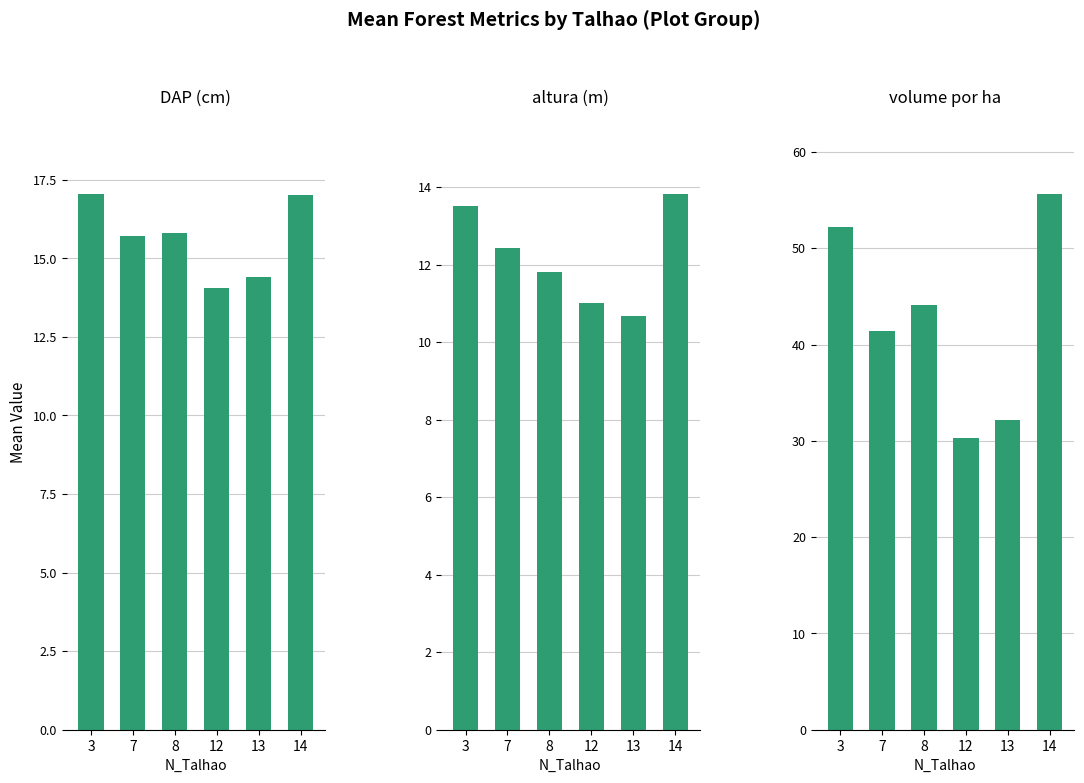

At how many categories does at least one series exceed 22?

6